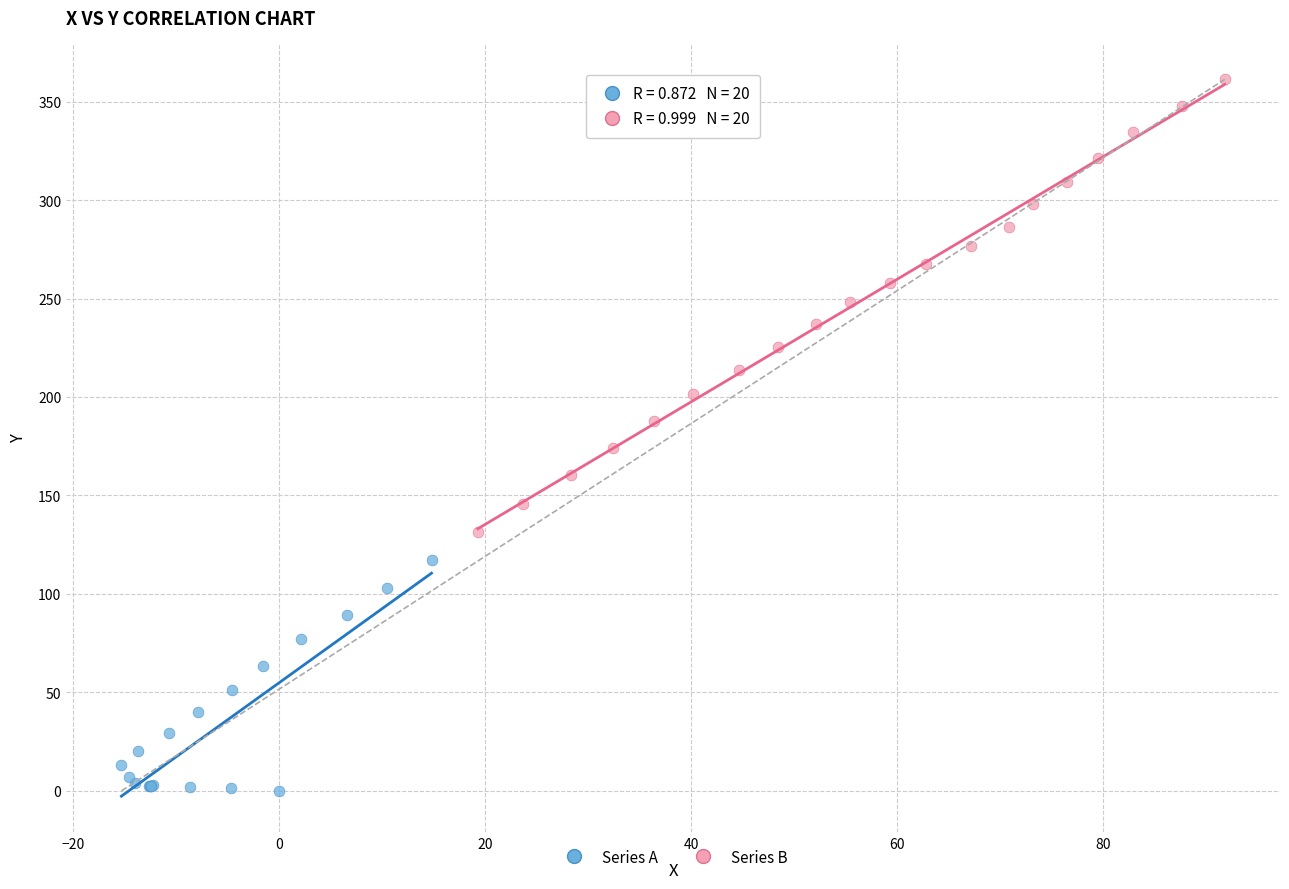

Which series reaches the minimum Y coordinate?

Series A